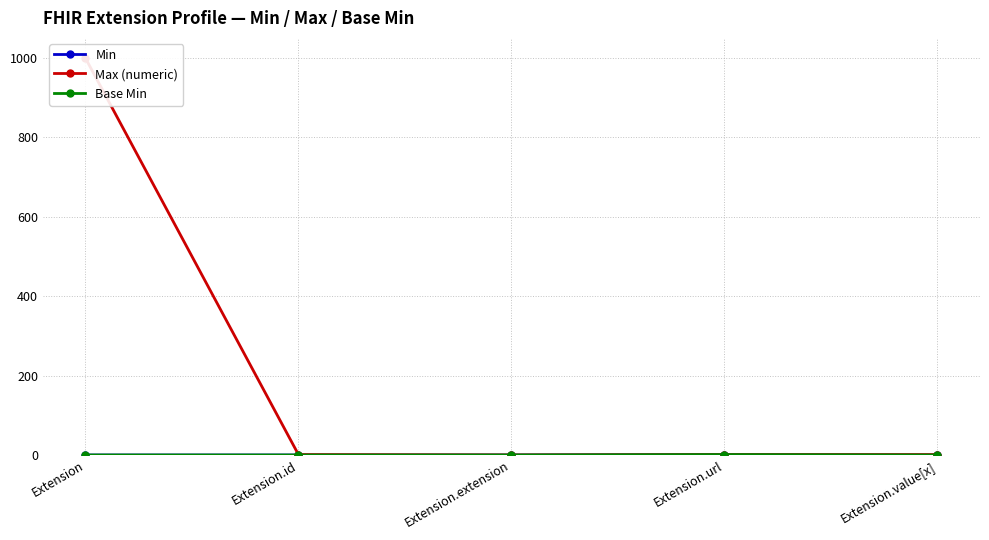

True or false: Max (numeric) and Base Min cross at least once.

False